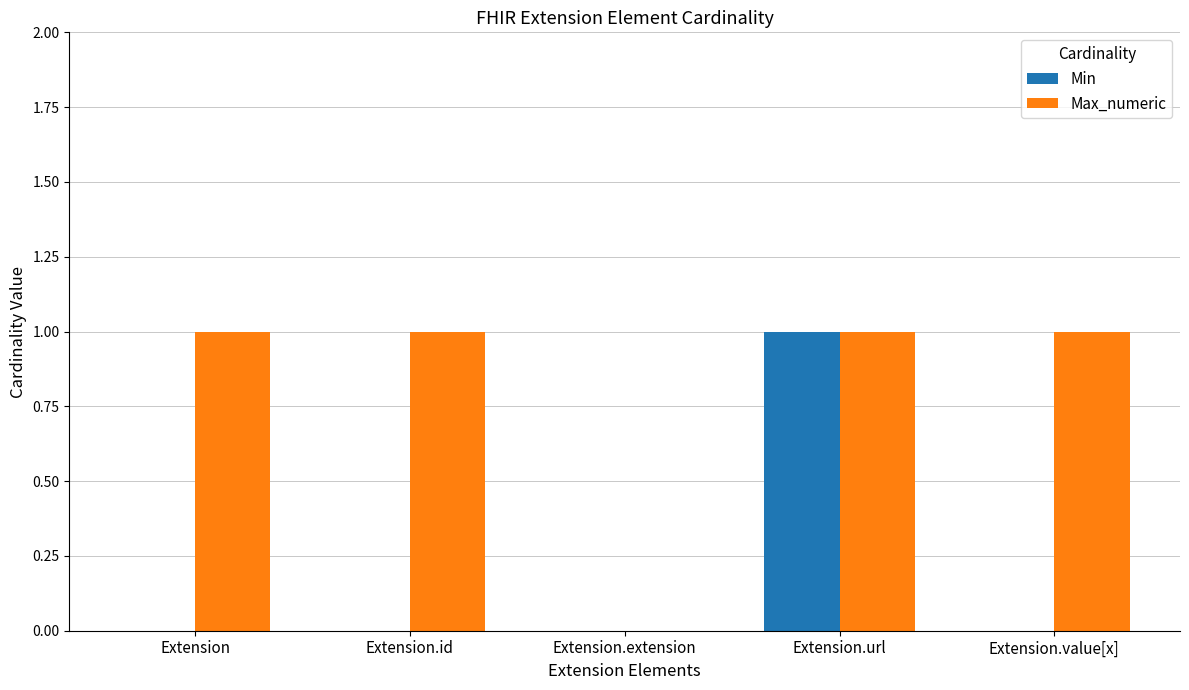

What is the sum of all Max_numeric values?

4